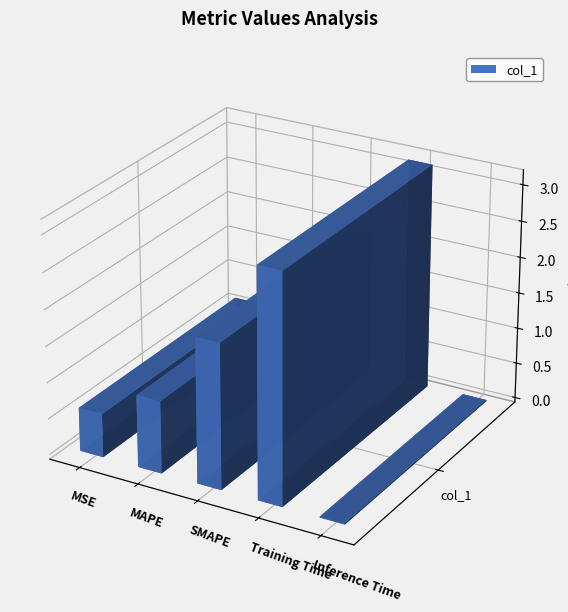

Which label corresponds to the smallest value in the chart?

Inference Time